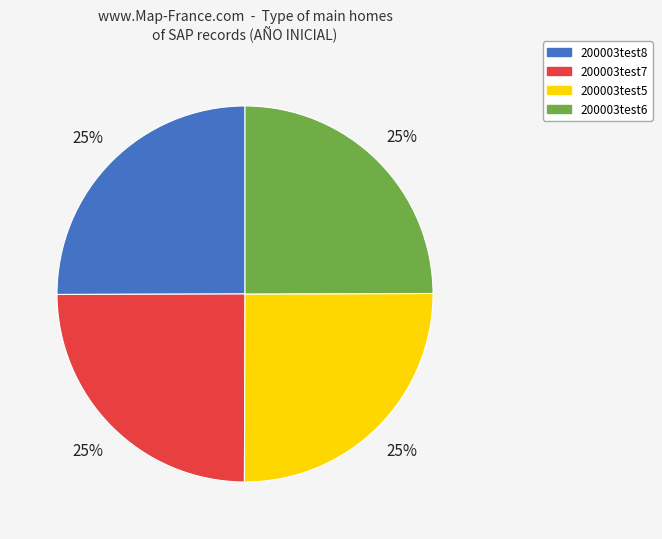

The 200003test6 slice represents 18% of the pie. True or false?

False